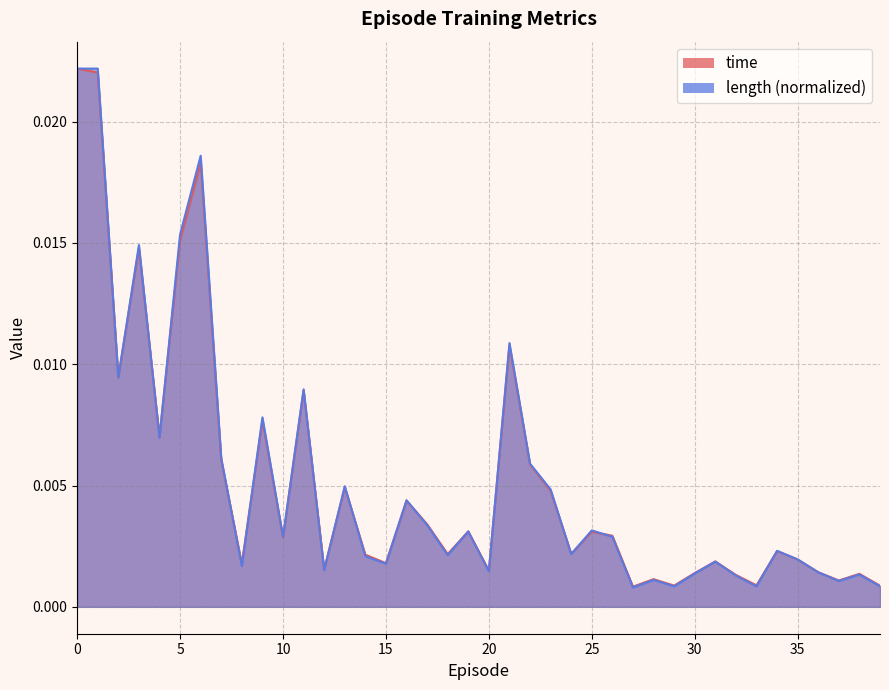

The value of length at 36 is 0.0. True or false?

True